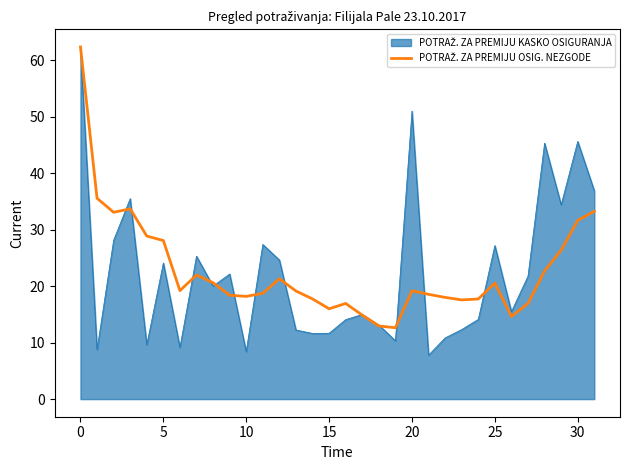

What is the minimum value shown in the chart?

7.8